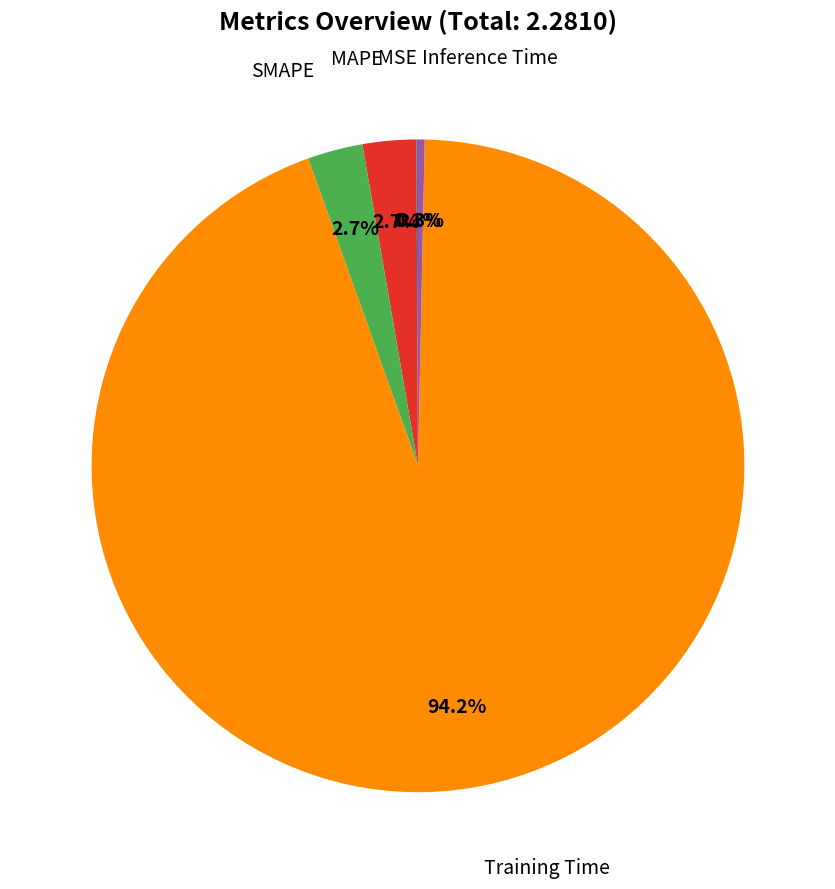

Is there any slice that represents more than half of the pie?

Yes